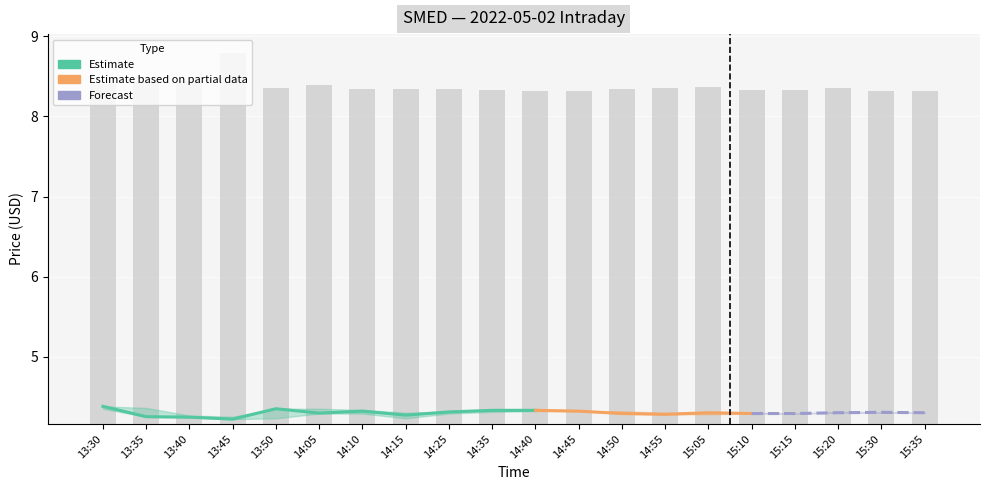

Is it true that the value at 15:10 is 4.2?

True